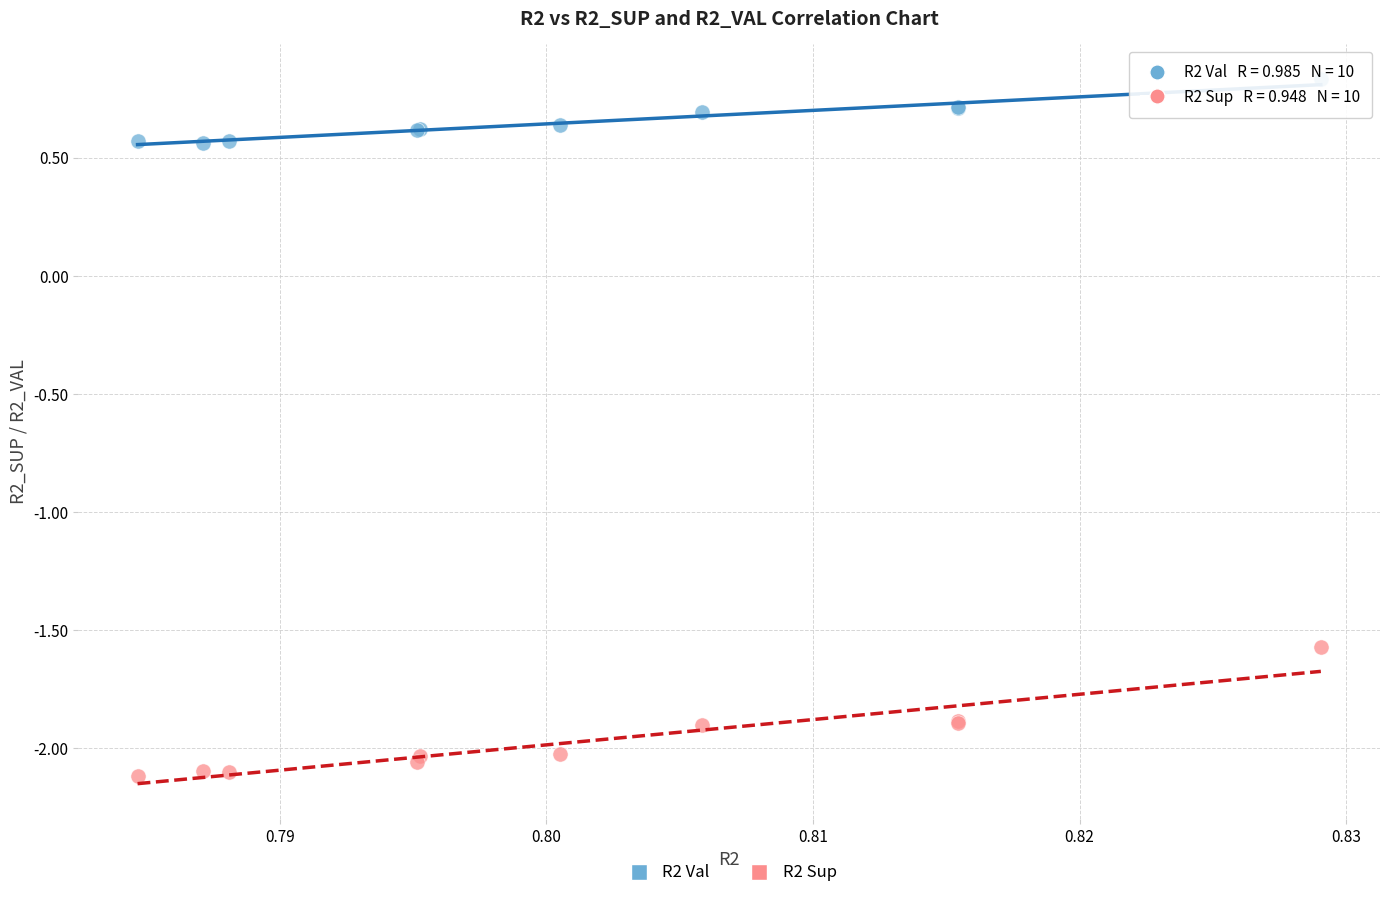

Which series reaches the maximum Y coordinate?

R2 Val